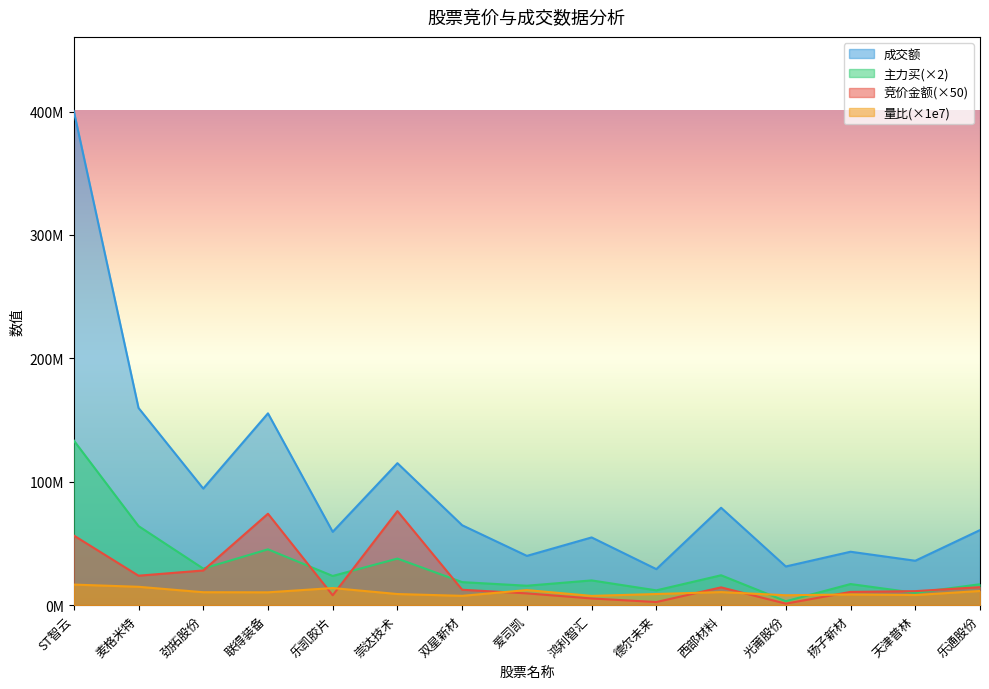

At 双星新材, list the series in order from smallest to largest.

量比(×1e7), 竞价金额(×50), 主力买(×2), 成交额